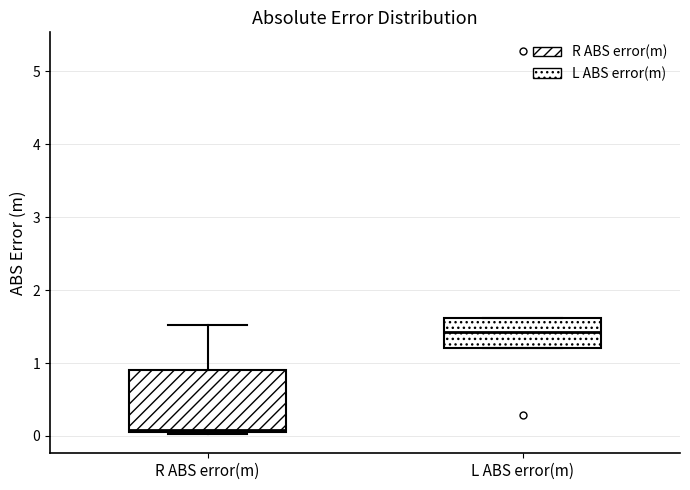

Reading left to right, read every box against the y-axis: the position of its median line, the range the box covers, and the ends of its whiskers. The values are not printed on the chart, so give them approximately, as read against the axis.

R ABS error(m): median 0.1, box 0.0 to 0.9, whiskers 0.0 to 1.5
L ABS error(m): median 1.4, box 1.2 to 1.6, whiskers 1.2 to 1.6